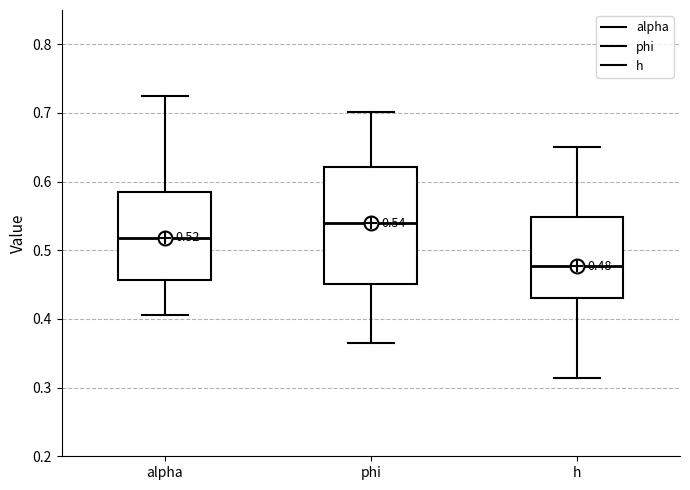

Which box is the tallest, from its lower edge to its upper edge?

phi